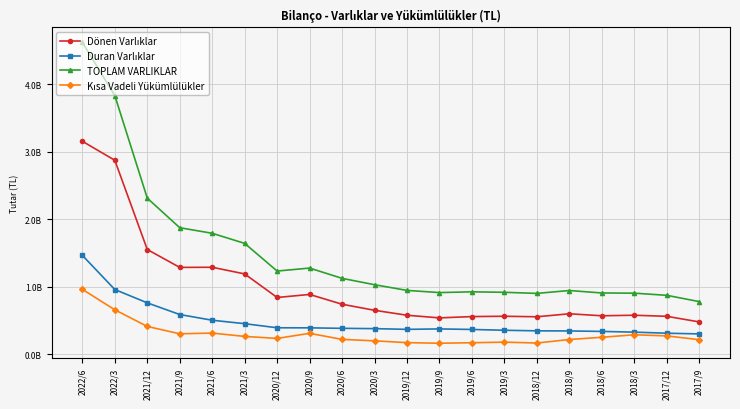

At how many categories does at least one series exceed 3142070792?

2